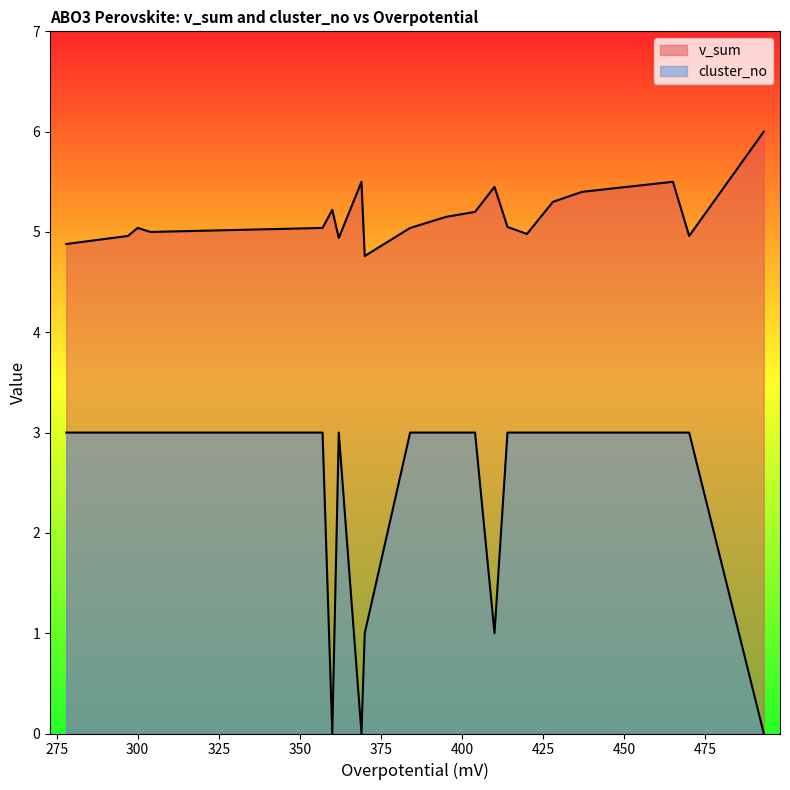

Between 384 and 360, which is larger?

360